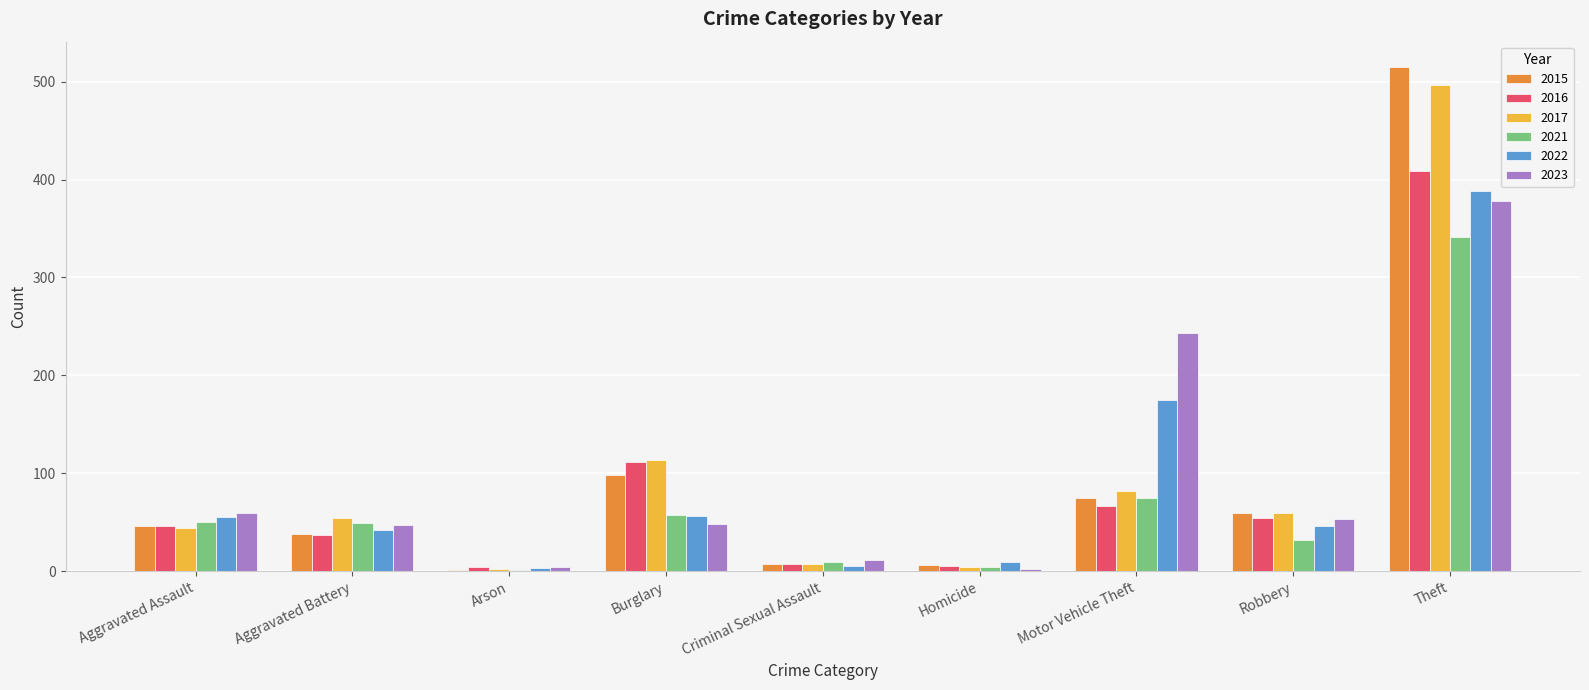

How many data points does each series have?

9